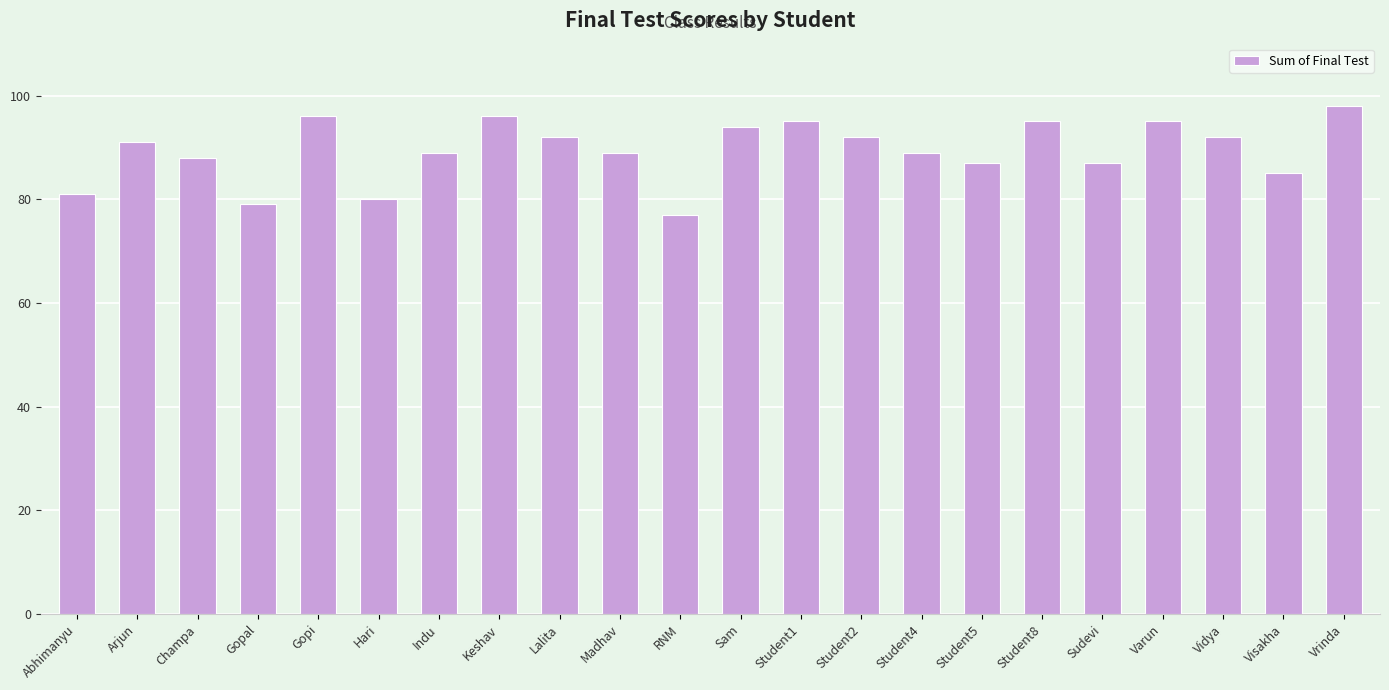

What is the label of the 2nd bar from the right?

Visakha